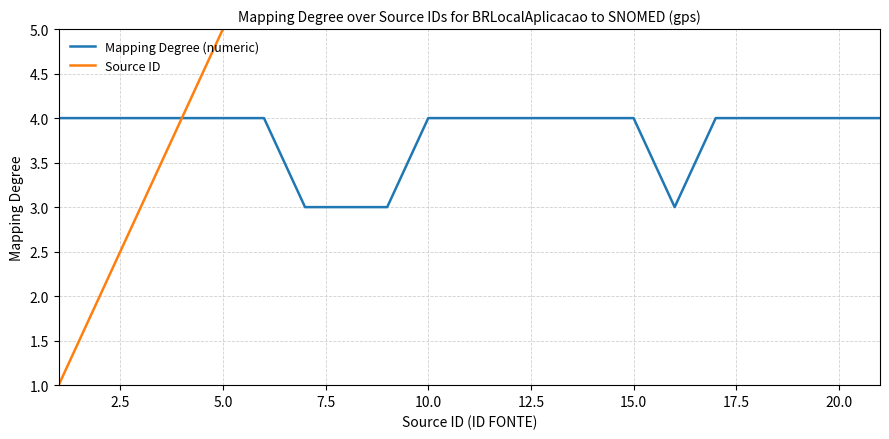

What is the highest value of the Mapping Degree (numeric) series?

4